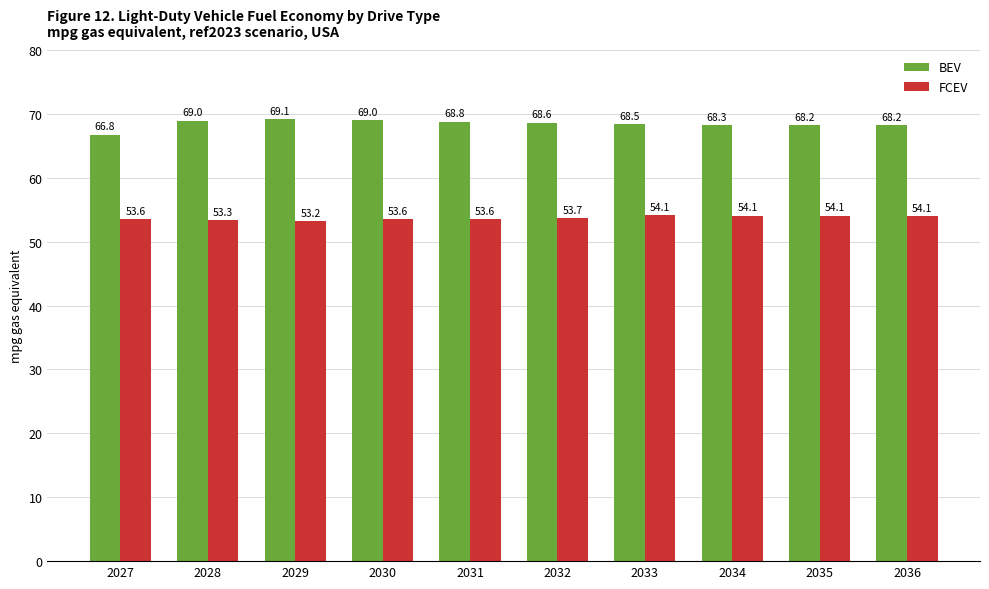

What is the value of the BEV bar at the 8th from the left?

68.3